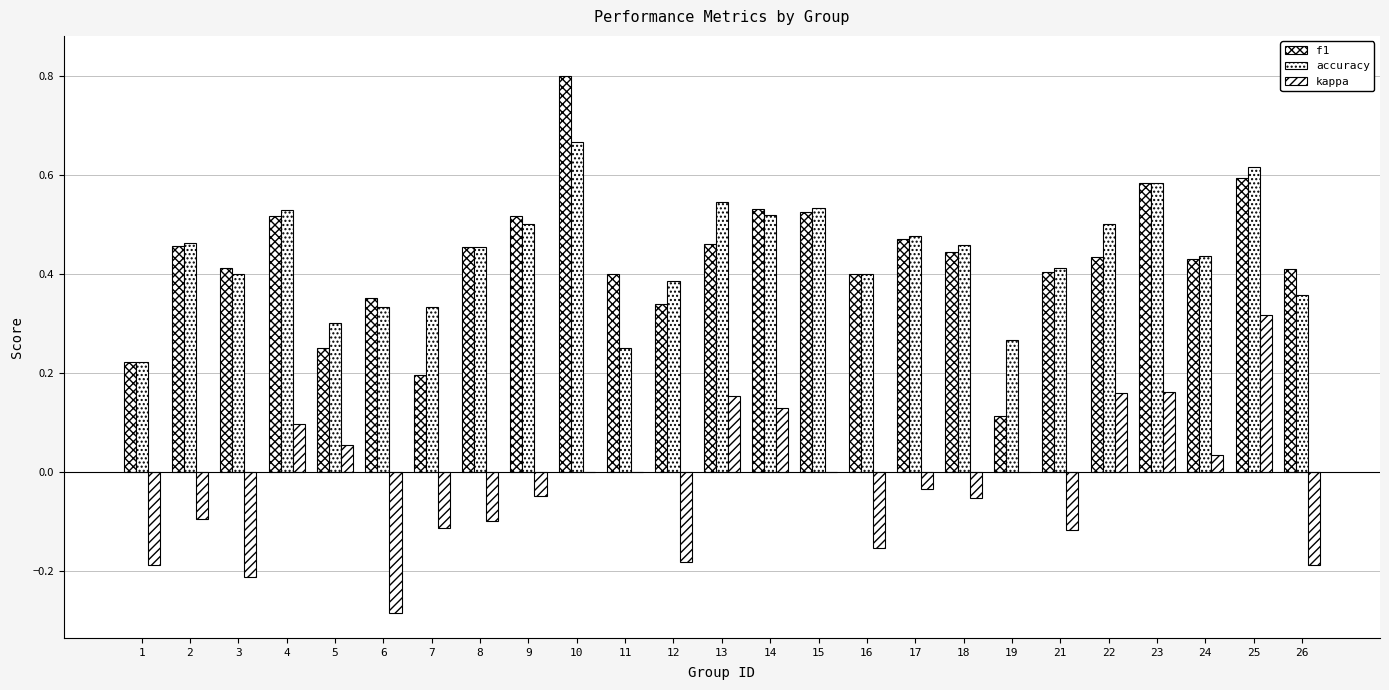

At how many categories does at least one series exceed 0?

25